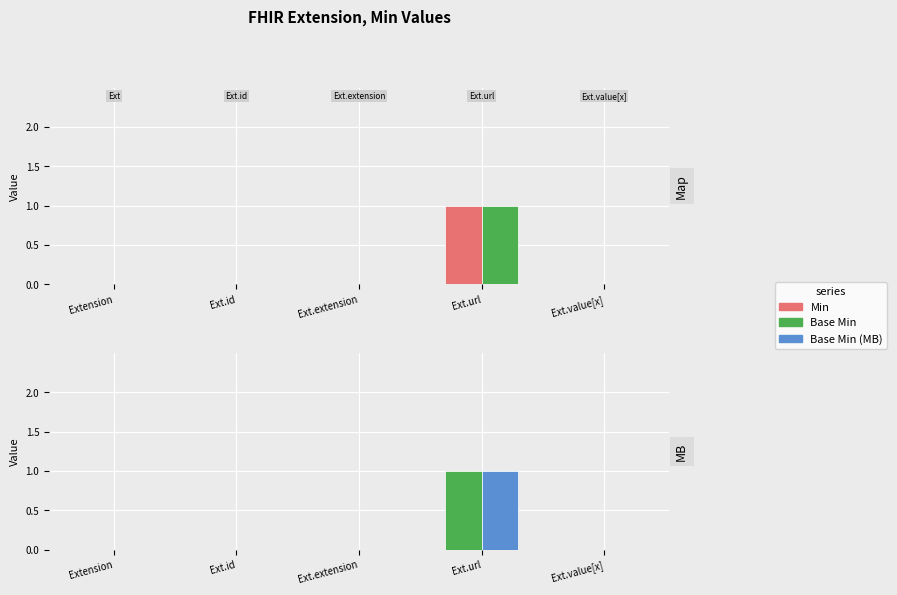

At which label is Base Min closest to 0?

Extension